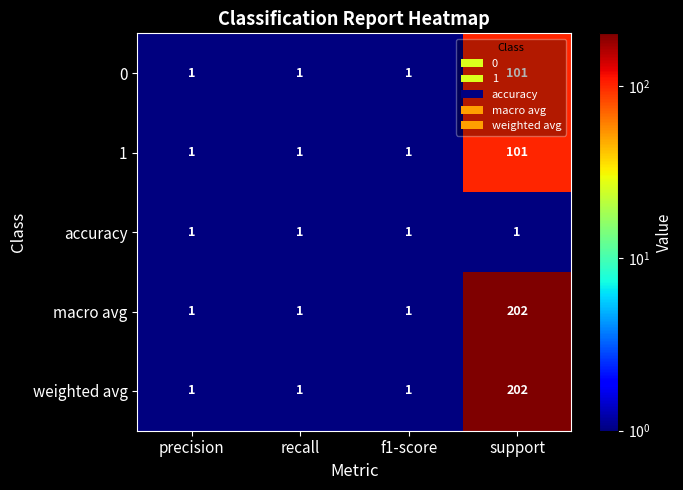

Which category has the highest value across all series?

support